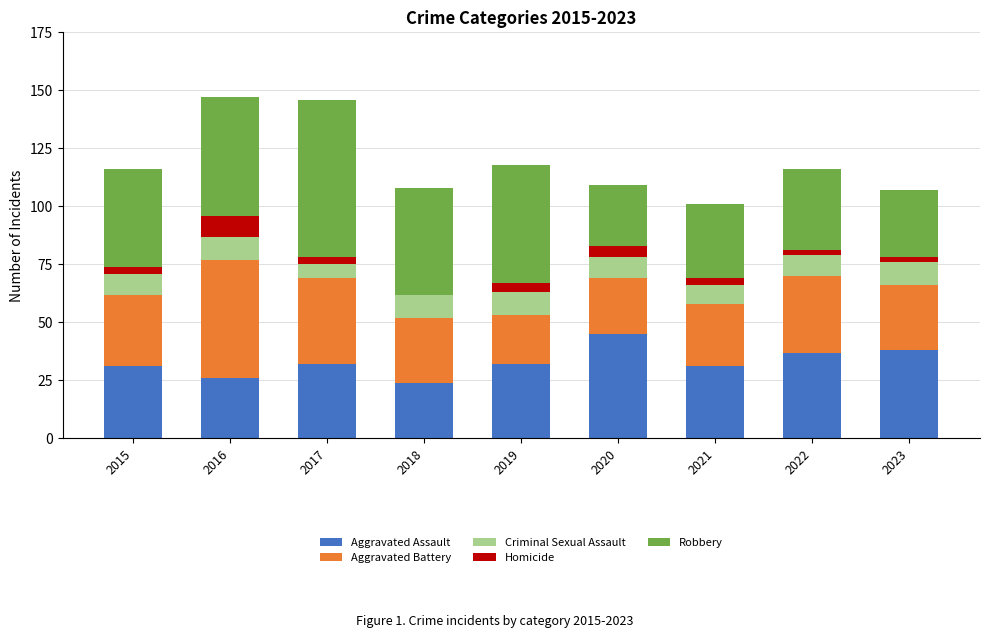

Are the bars grouped side by side (vs. stacked)?

No